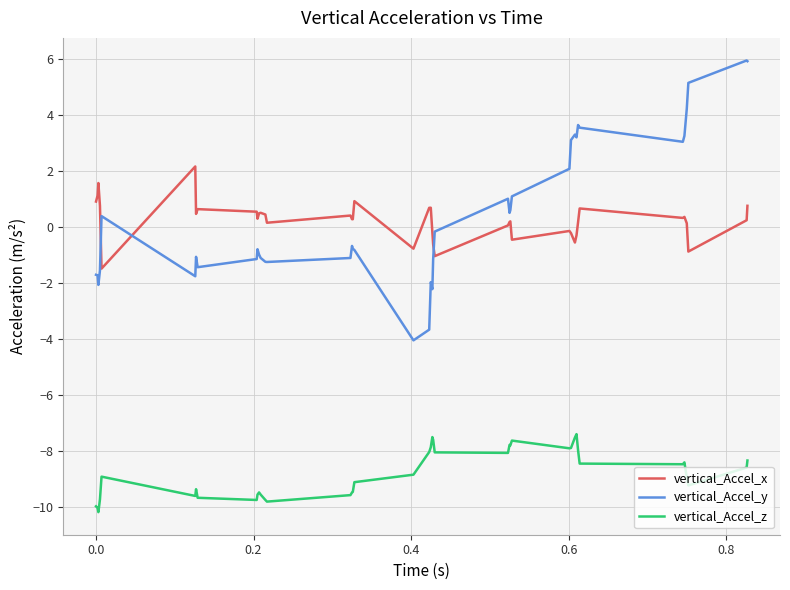

List the series in order of their peak value, lowest first.

vertical_Accel_z, vertical_Accel_x, vertical_Accel_y